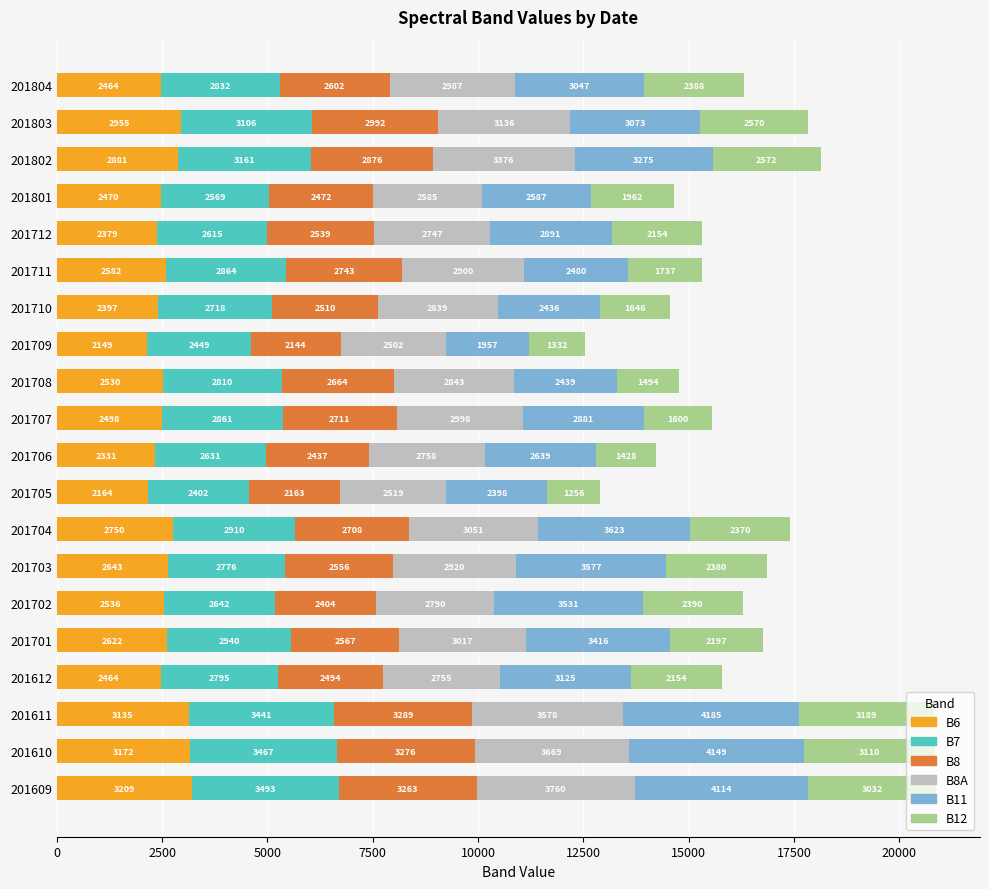

Which category has the lowest value in the B6 series?

201709